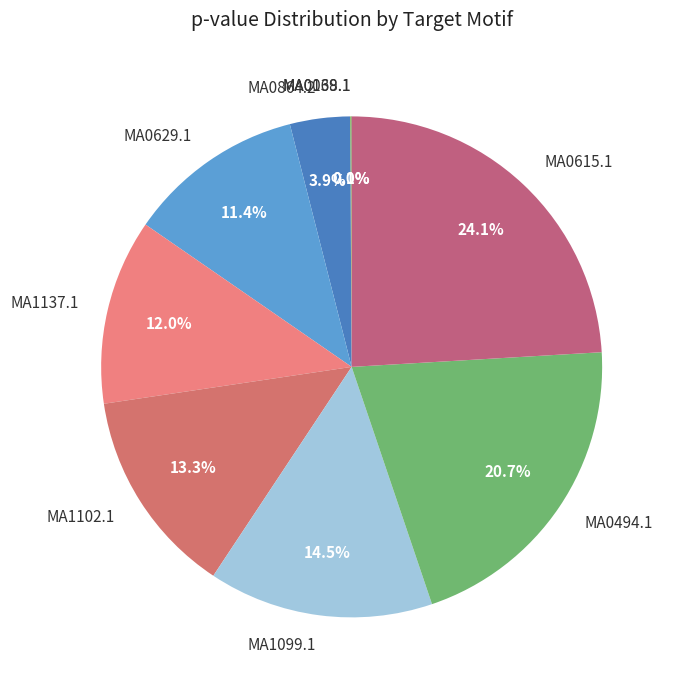

To the nearest percent, what portion does MA0494.1 represent?

21%